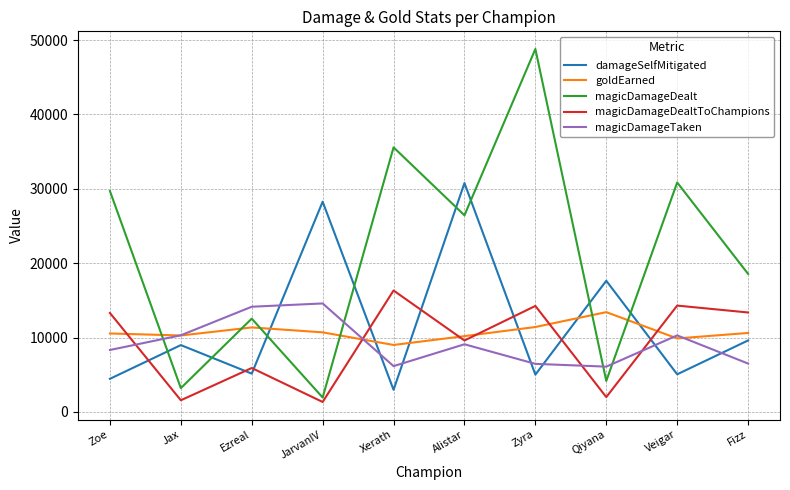

Rank the series at Zoe from lowest to highest value.

damageSelfMitigated, magicDamageTaken, goldEarned, magicDamageDealtToChampions, magicDamageDealt